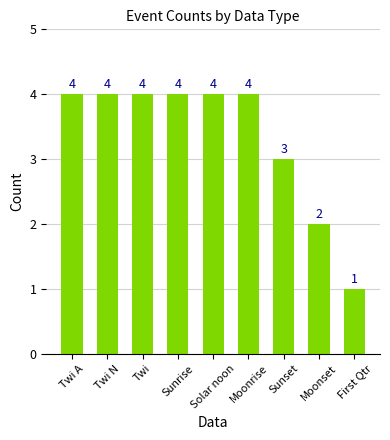

Reading left to right, list all the values displayed in this chart.

4	4	4	4	4	4	3	2	1